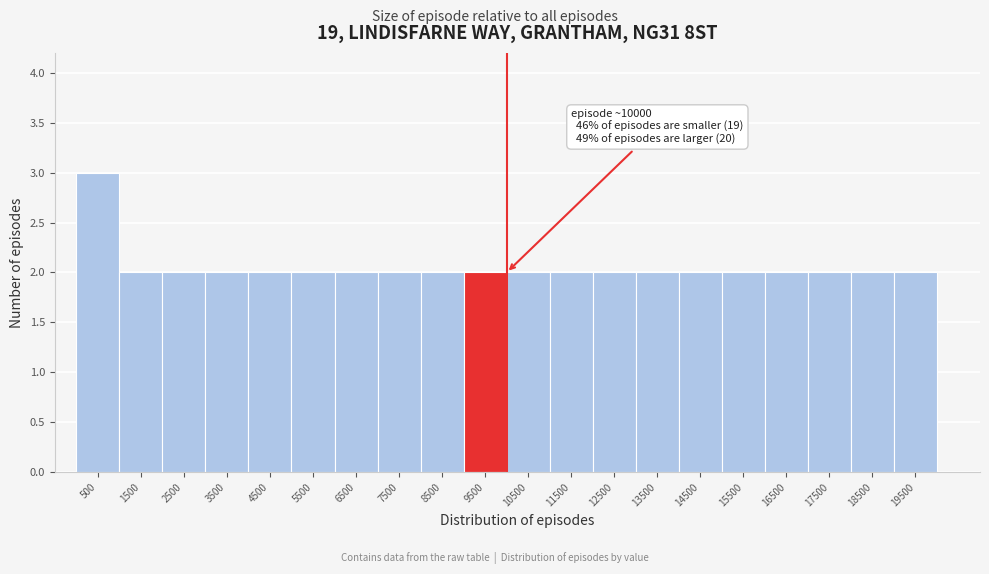

Over which range of the x-axis is the bar tallest?

0 to 1000